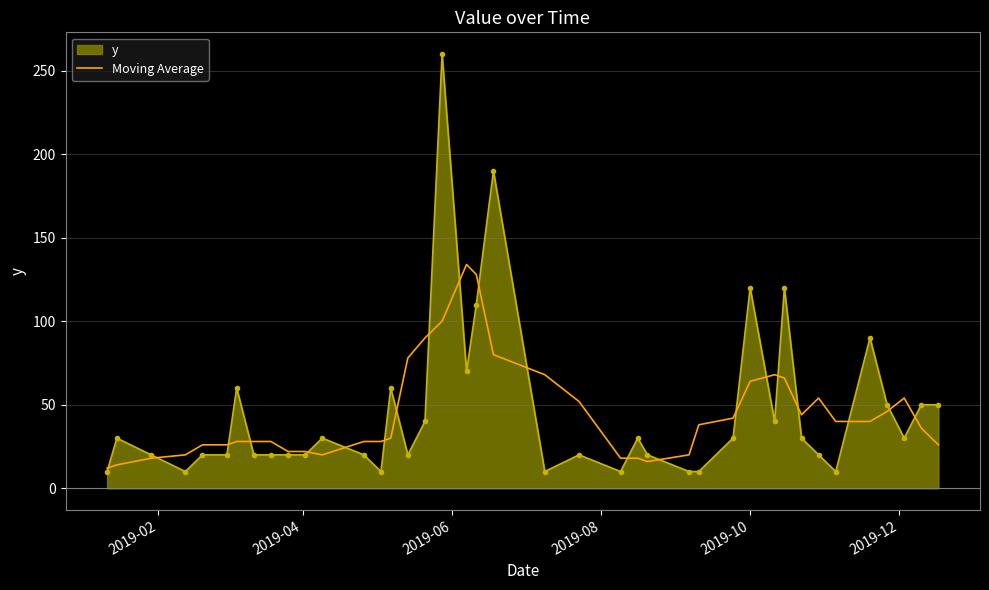

Rank the series by their maximum value, from highest to lowest.

y, Moving Average